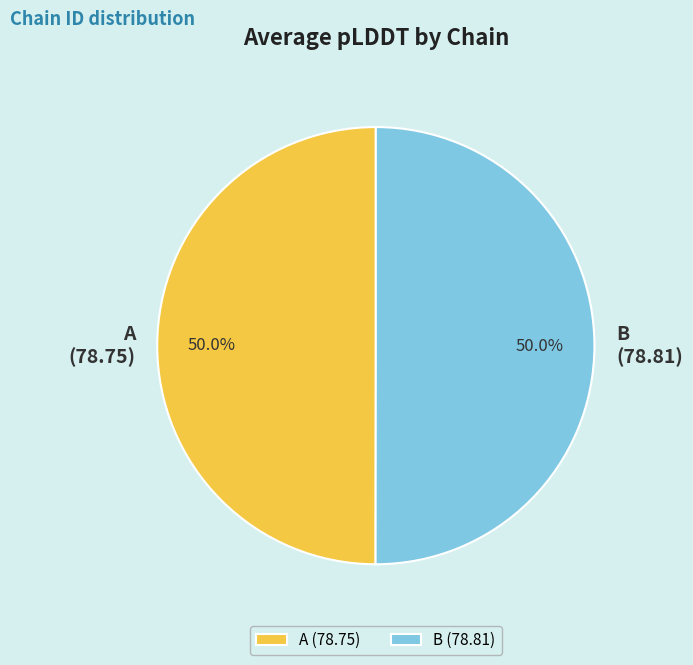

Do B and A together represent more than half of the pie?

Yes